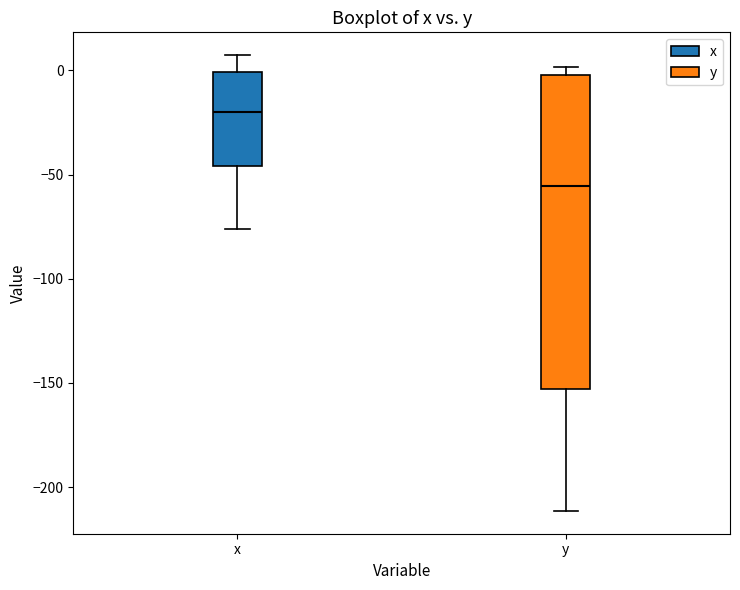

Where does the lower whisker of the box for x end on the y-axis? The values are not printed on the chart, so give them approximately, as read against the axis.

-75